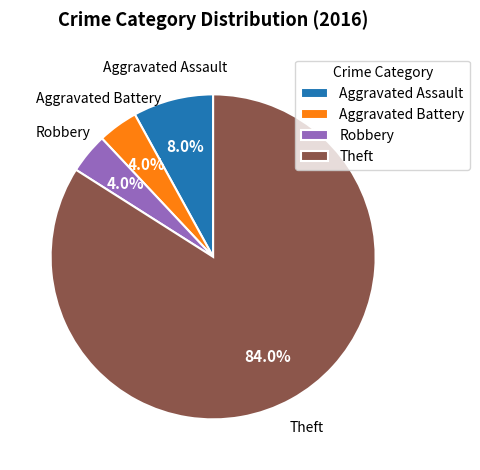

Do Aggravated Assault and Aggravated Battery together represent more than half of the pie?

No